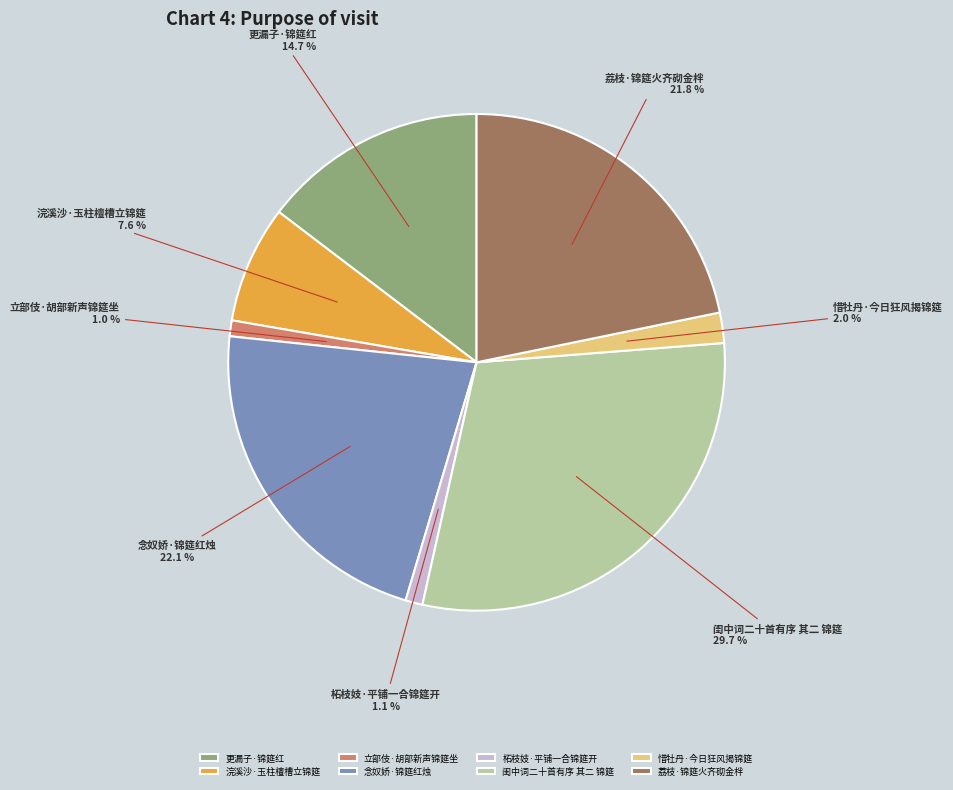

To the nearest percent, what portion does 浣溪沙·玉柱檀槽立锦筵 represent?

8%